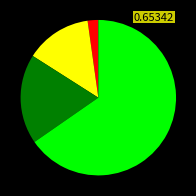

Does any single category account for the majority?

Yes